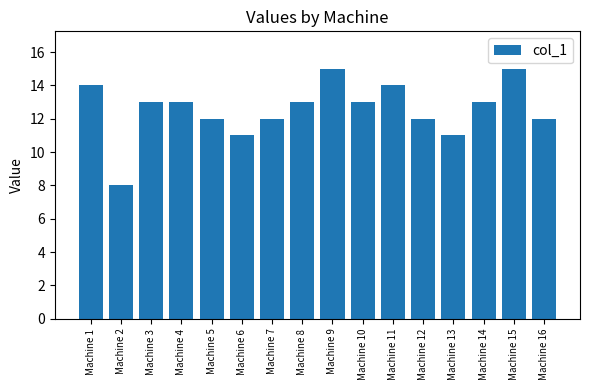

Which label corresponds to the smallest value in the chart?

Machine 2